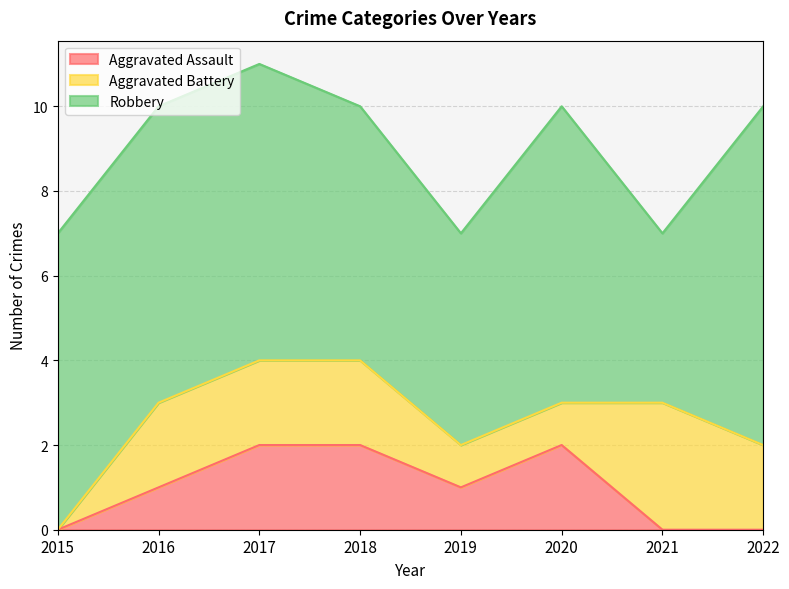

What is the difference between the maximum and second lowest values in the Aggravated Battery series?

2